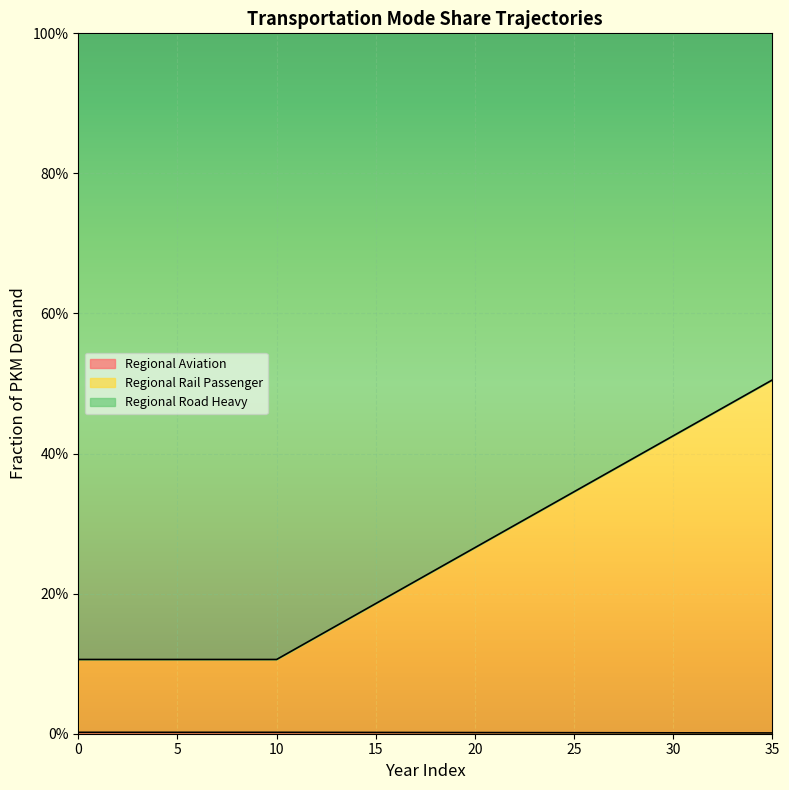

Does the chart display data point markers on the line(s)?

No